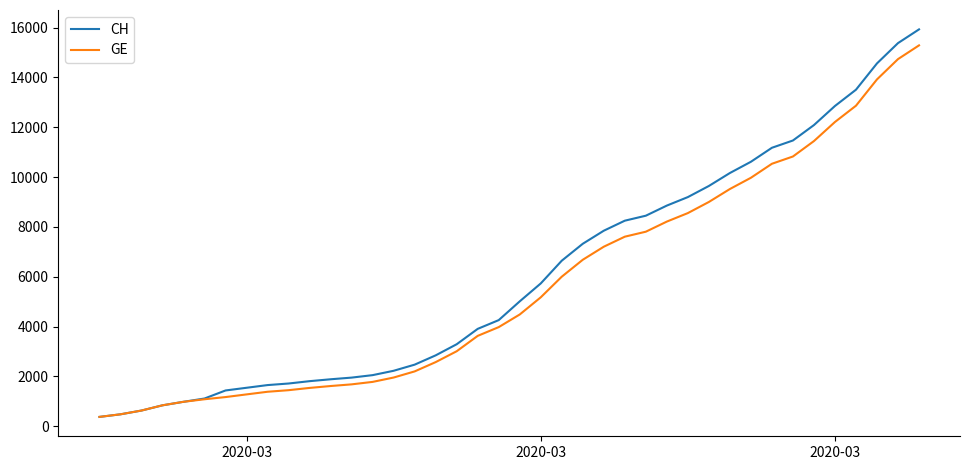

What is the average value of the CH series?

6053